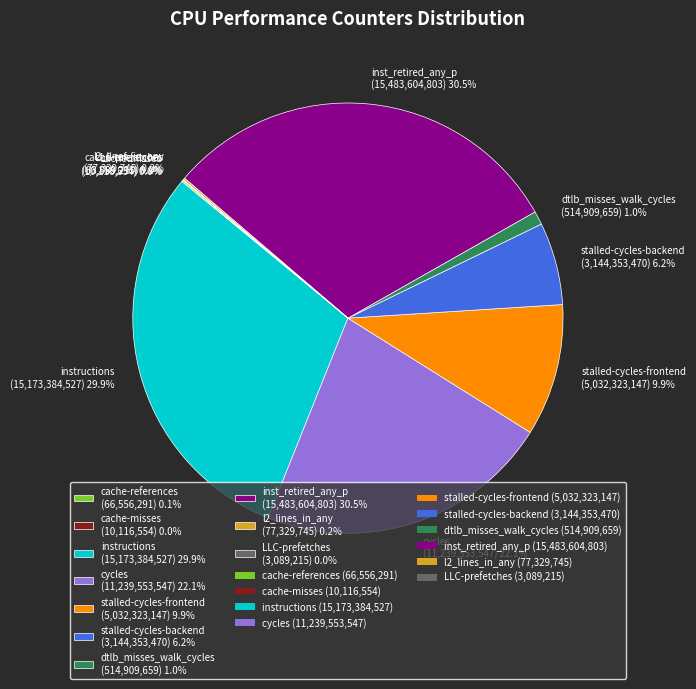

What is the ratio of the value at inst_retired_any_p (15,483,604,803) 30.5% to the value at stalled-cycles-frontend (5,032,323,147) 9.9%?

3.1